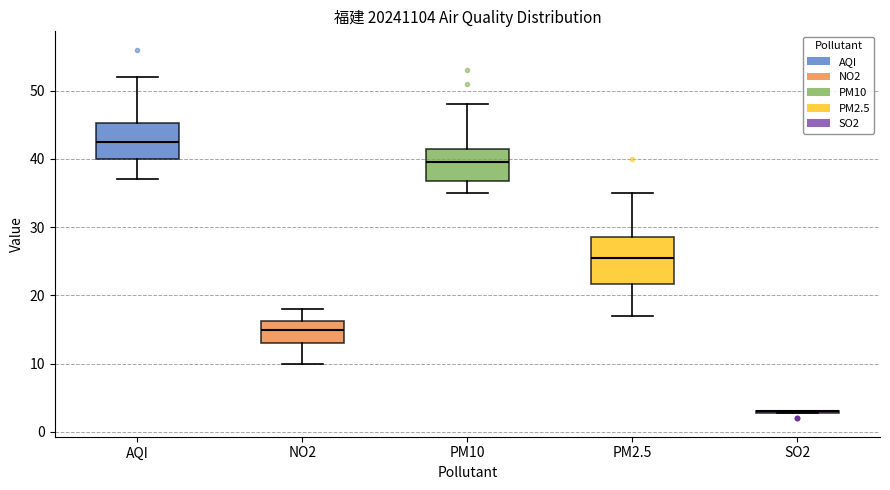

Reading left to right, transcribe this box plot: for each box, give where its median line is, the range the box spans, and where its two whiskers end, as read against the y-axis. The values are not printed on the chart, so give them approximately, as read against the axis.

AQI: median 43, box 40 to 45, whiskers 37 to 52
NO2: median 15, box 13 to 16, whiskers 10 to 18
PM10: median 40, box 37 to 42, whiskers 35 to 48
PM2.5: median 26, box 22 to 29, whiskers 17 to 35
SO2: box collapsed to a line at 3, whiskers 3 to 3